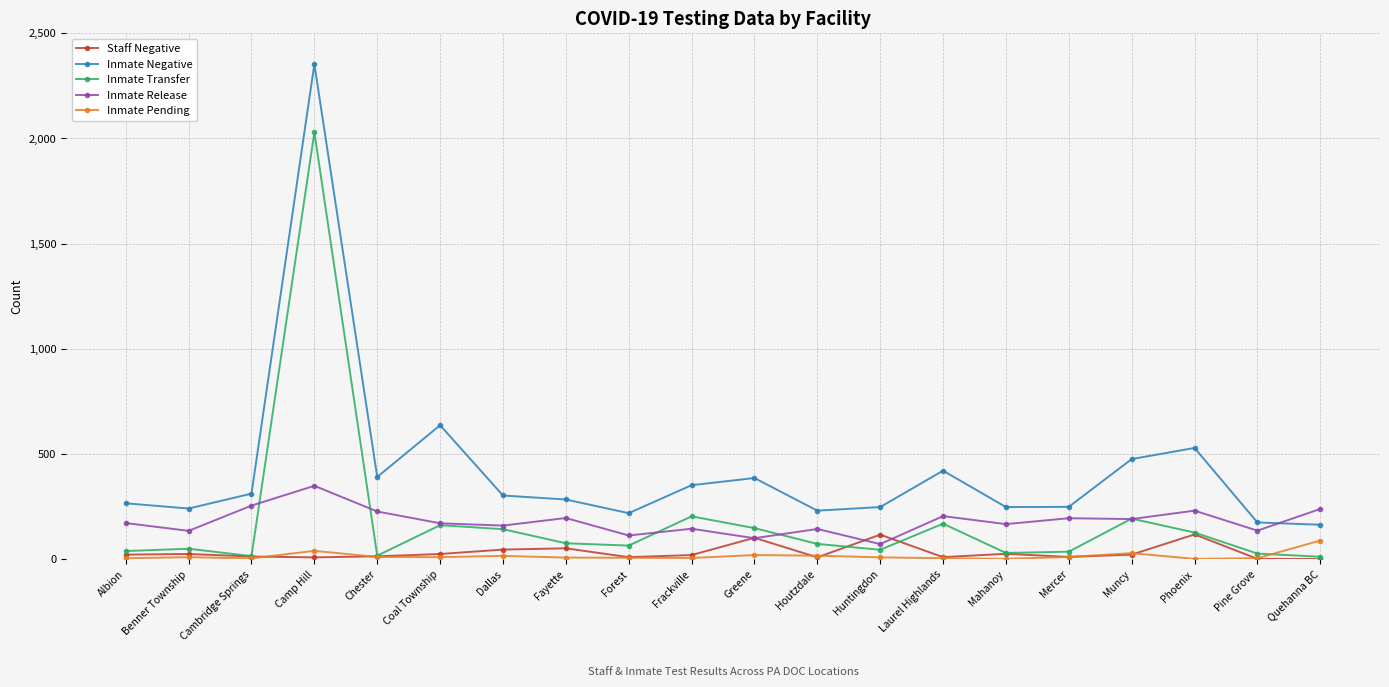

True or false: Inmate Negative and Inmate Release cross at least once.

True